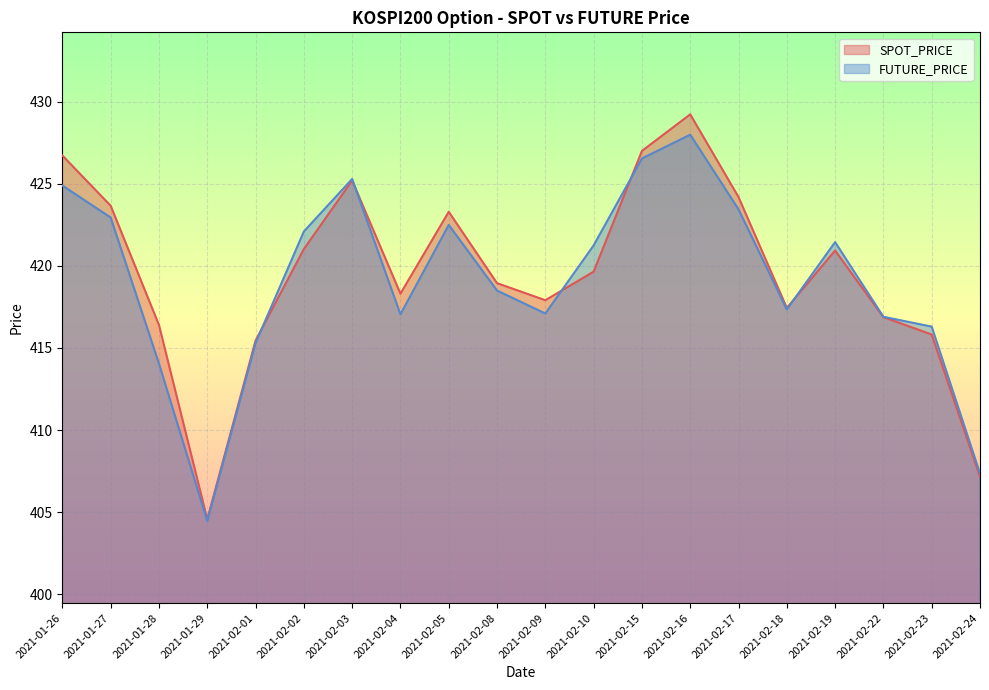

What is the spread (max minus min) of values at 2021-02-05?

0.8